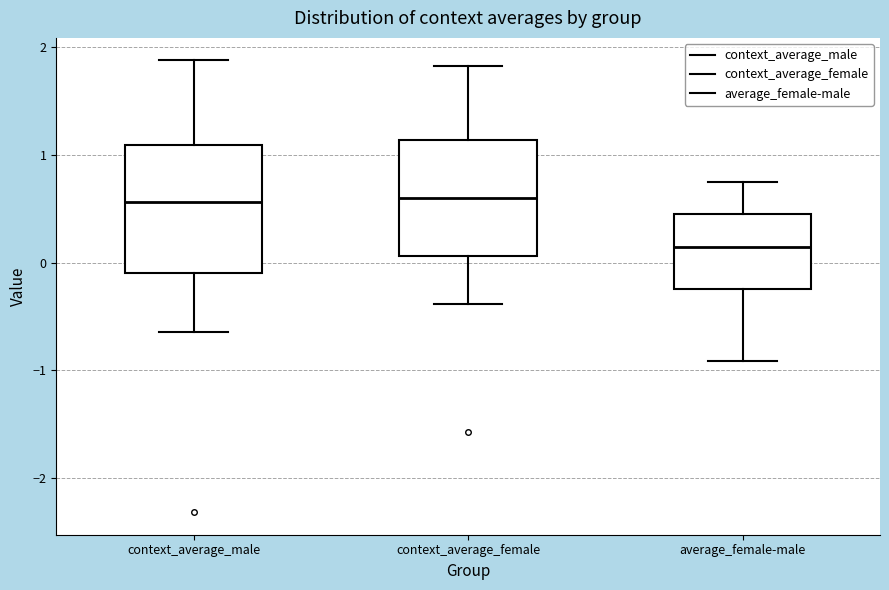

Which box is the tallest, from its lower edge to its upper edge?

context_average_male